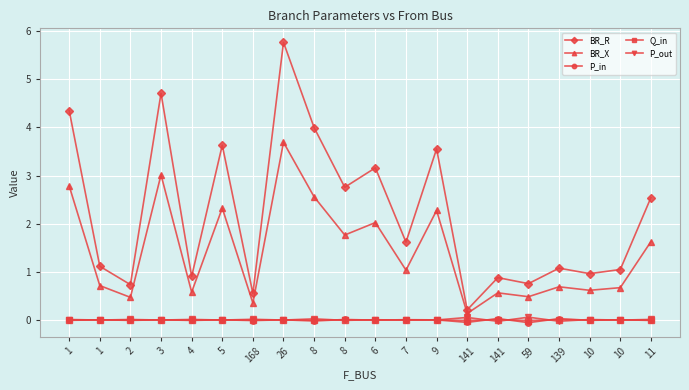

How many lines are shown in the chart?

5